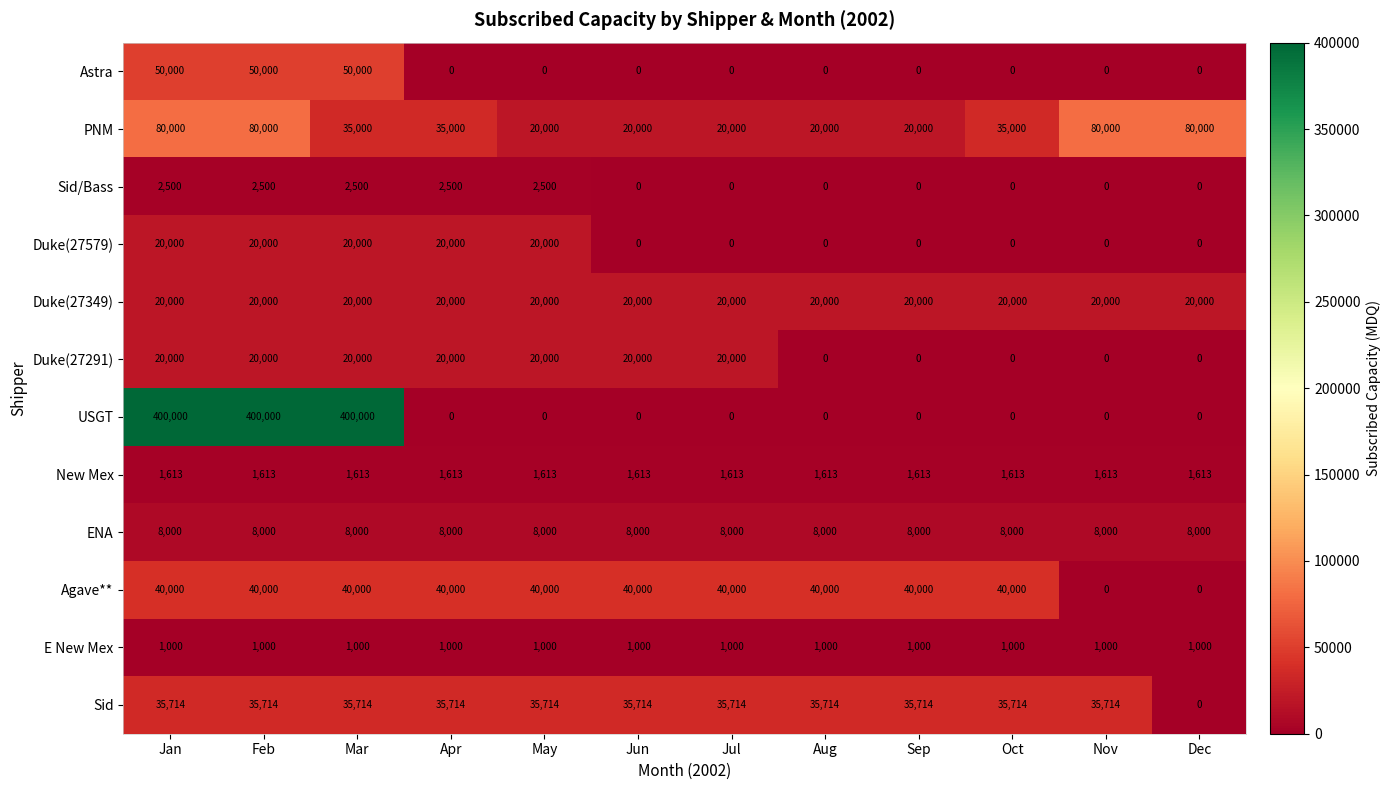

Count the number of categories in the chart.

12